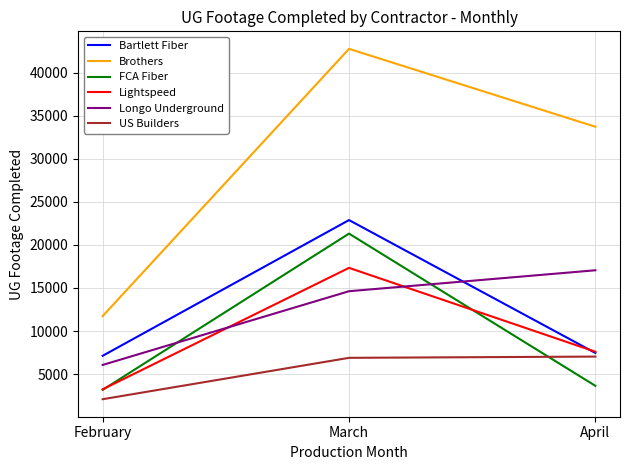

Where does the Brothers series first go above 33743?

March